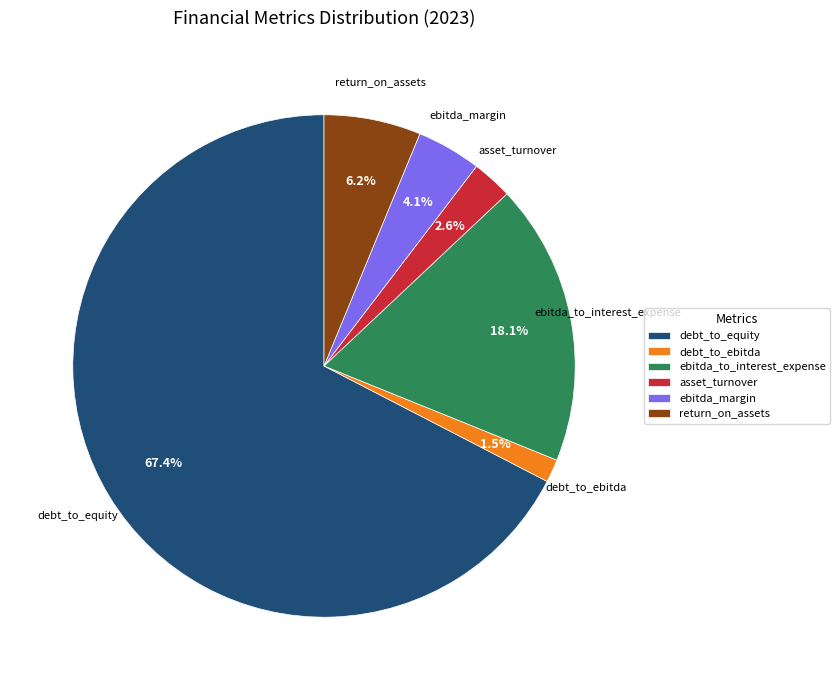

To the nearest percent, what is the average slice percentage?

17%